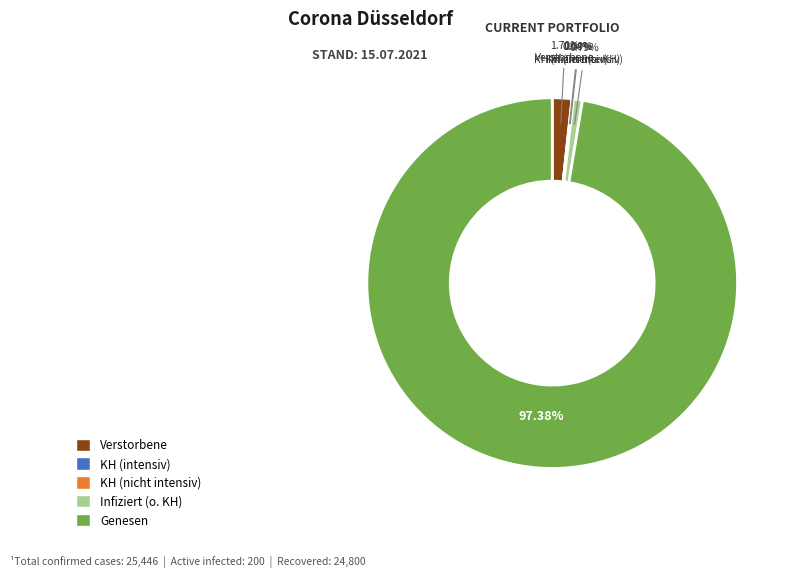

What is the largest slice in the pie chart?

Genesen